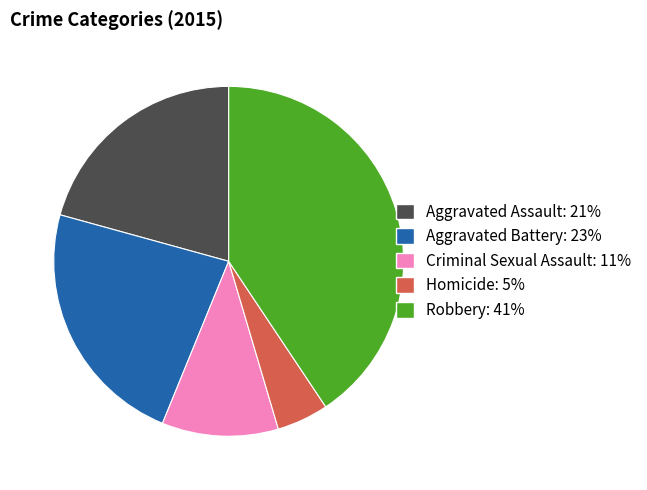

Does any single category account for the majority?

No